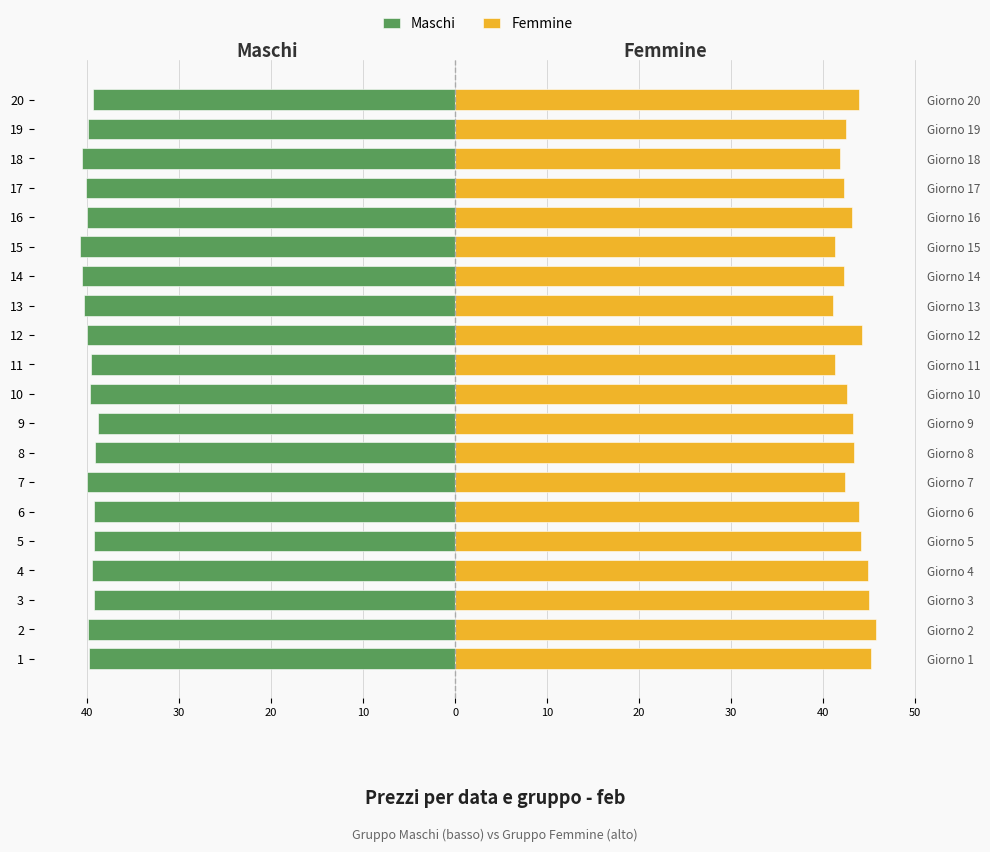

What are all the series names shown in the legend?

Maschi, Femmine